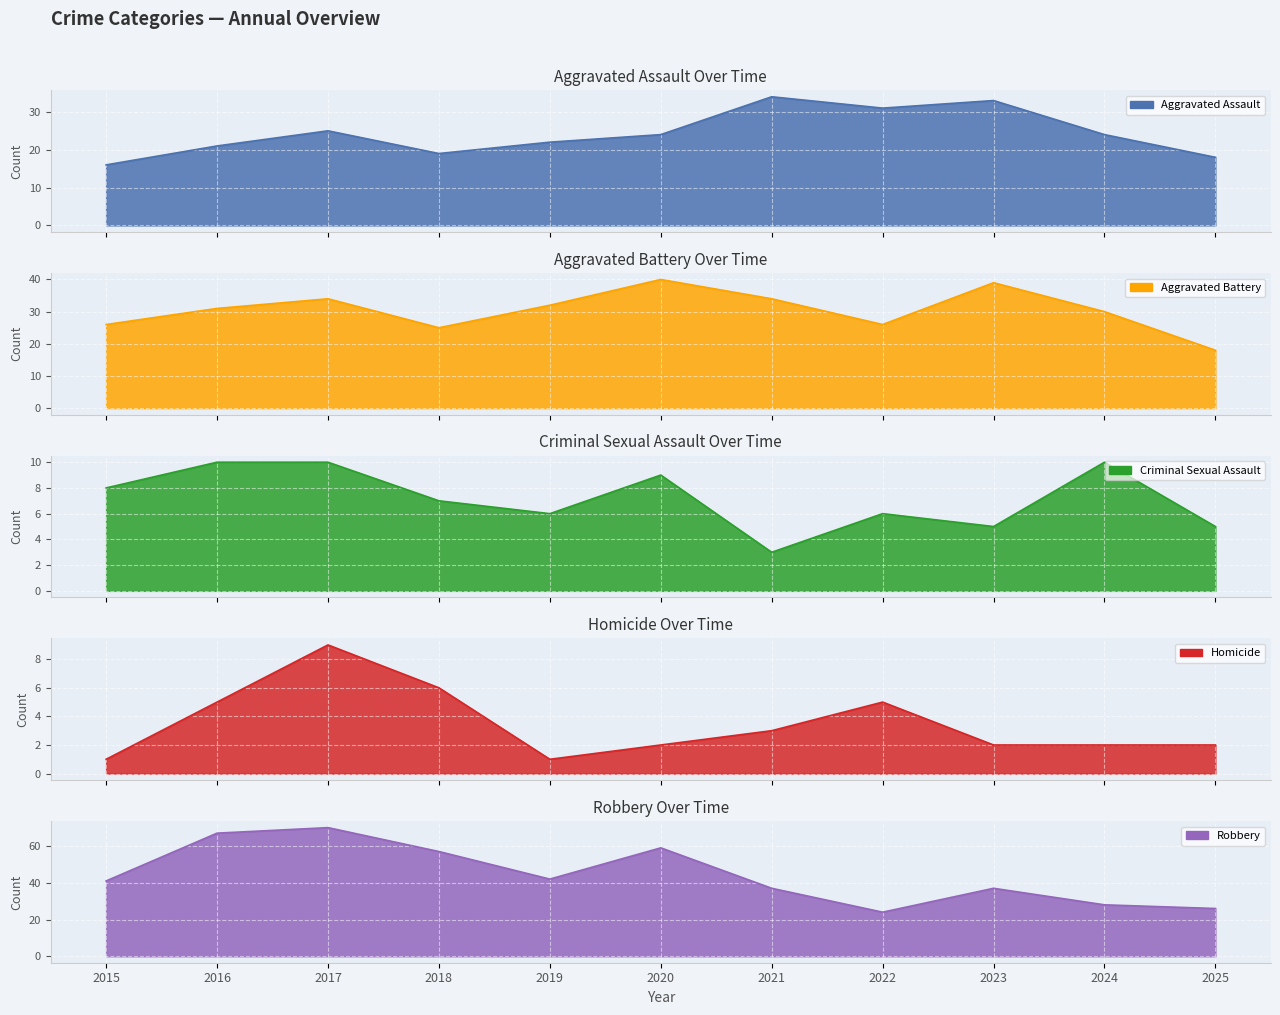

How many data points does each series have?

11